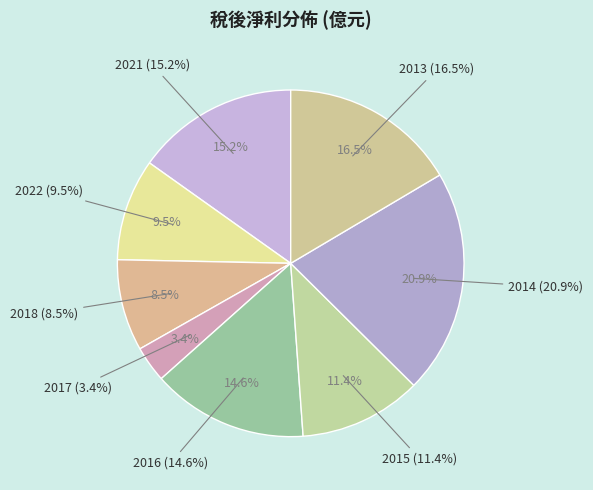

Combined, do 2016 and 2015 account for over 50%?

No